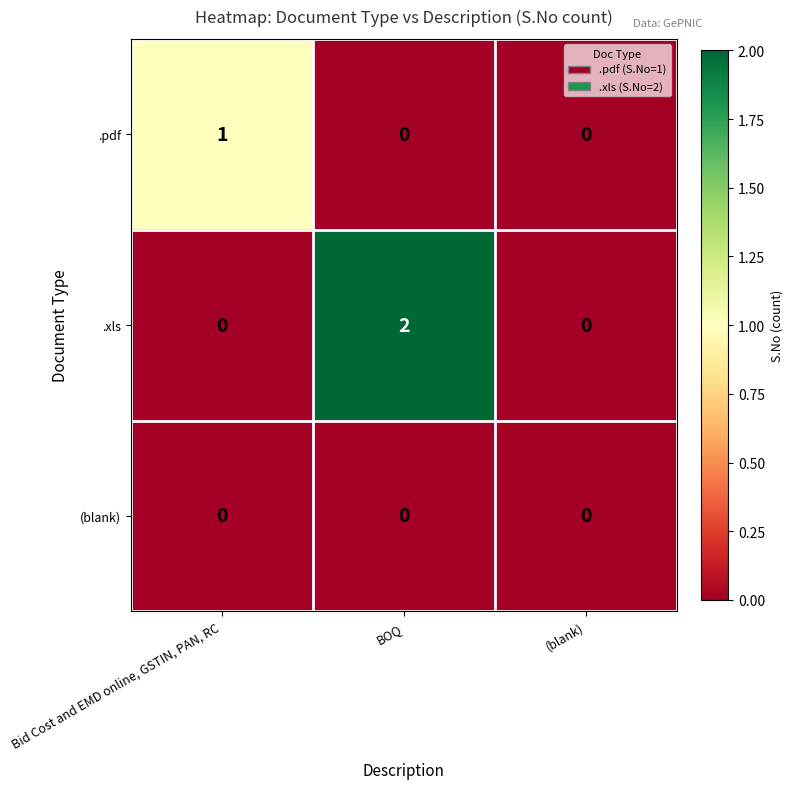

The (blank) series shows 0 at (blank). True or false?

True